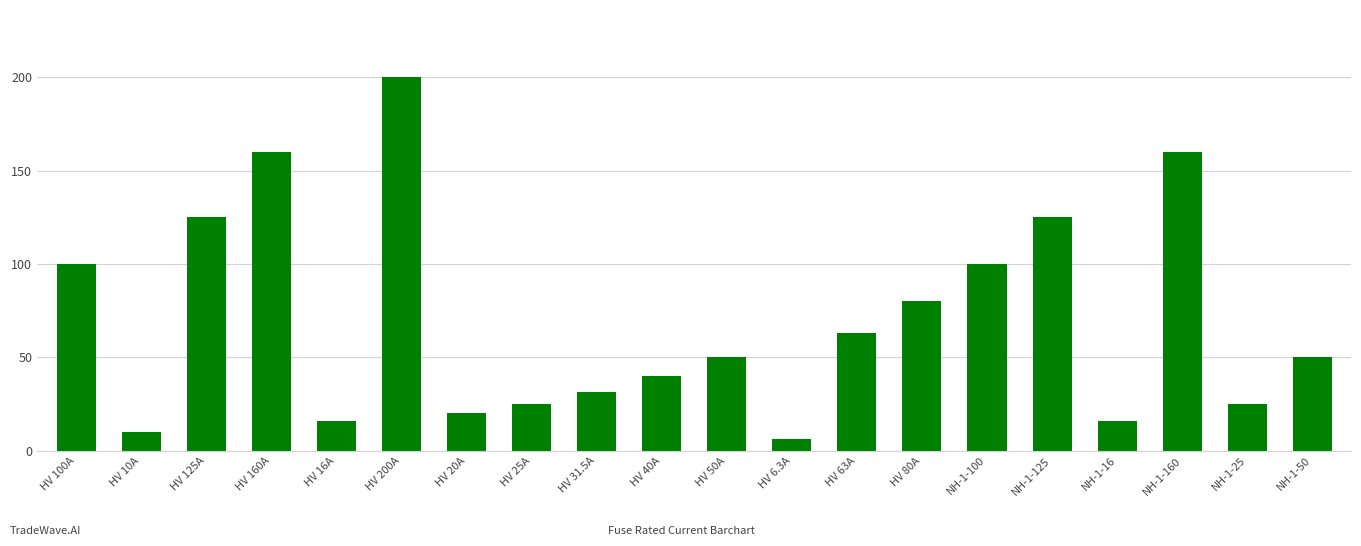

What is the maximum value shown in the chart?

200.0